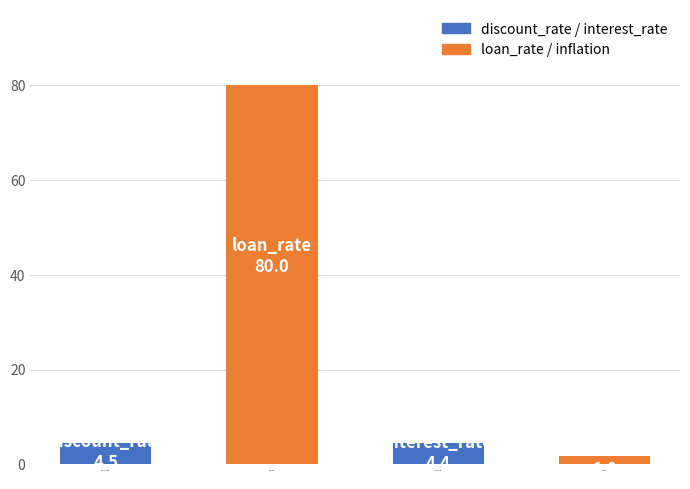

What is the label of the 4th bar from the left?

inflation